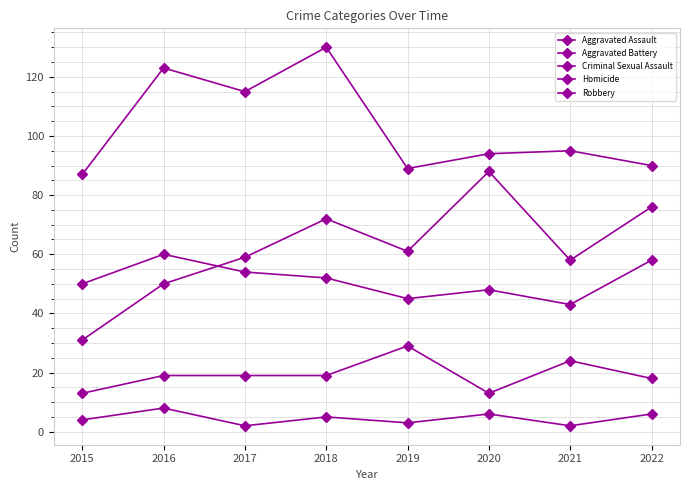

Does the chart display data point markers on the line(s)?

Yes